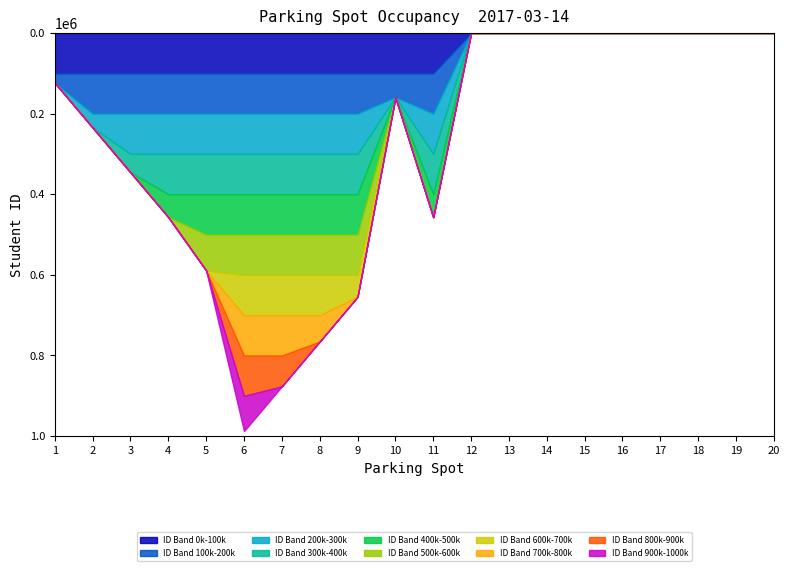

Does the chart display data point markers on the line(s)?

No